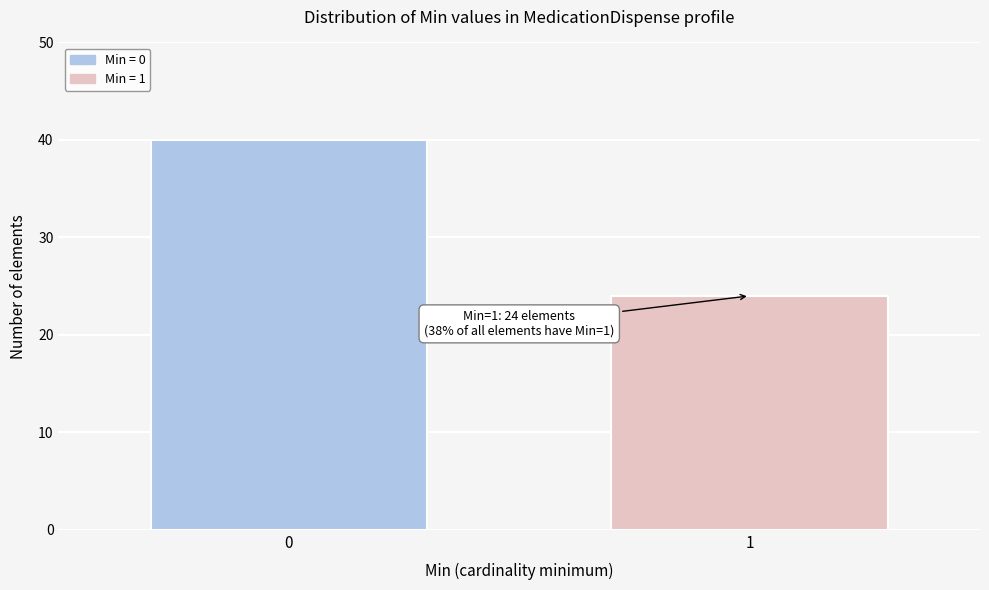

Reading left to right, list all the values displayed in this chart.

40	24